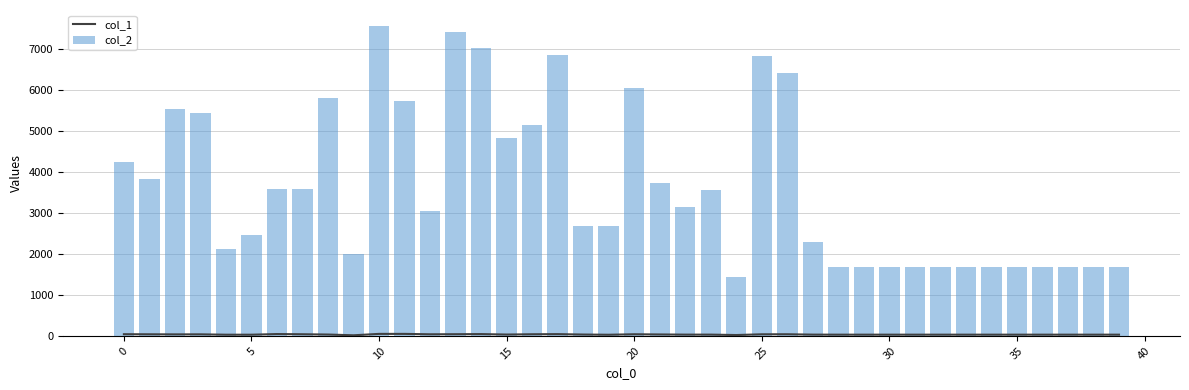

What is the sum of all col_2 values?

145030